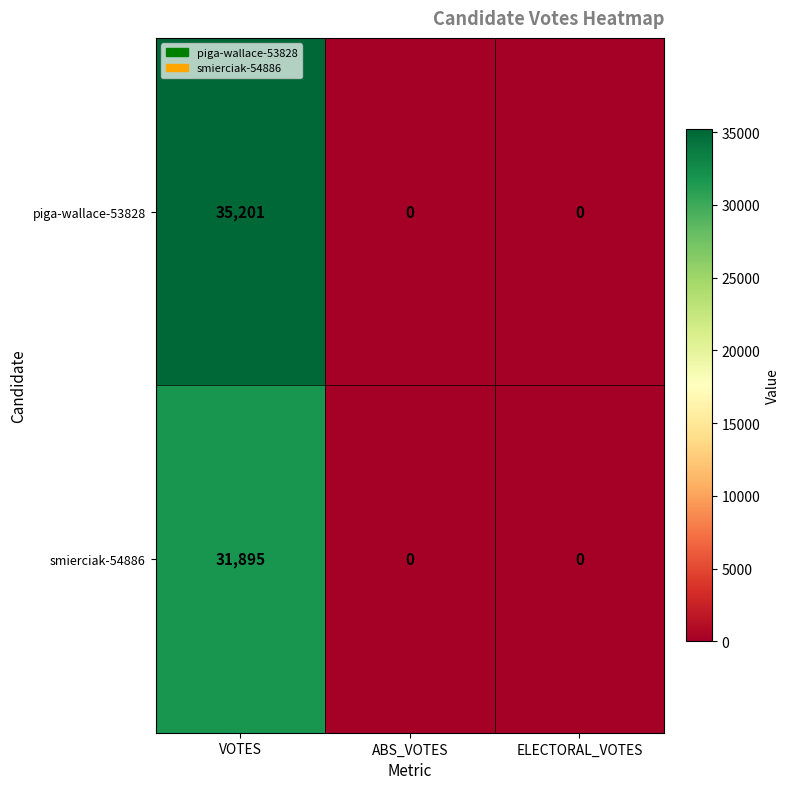

List the series in order of their peak value, highest first.

piga-wallace-53828, smierciak-54886